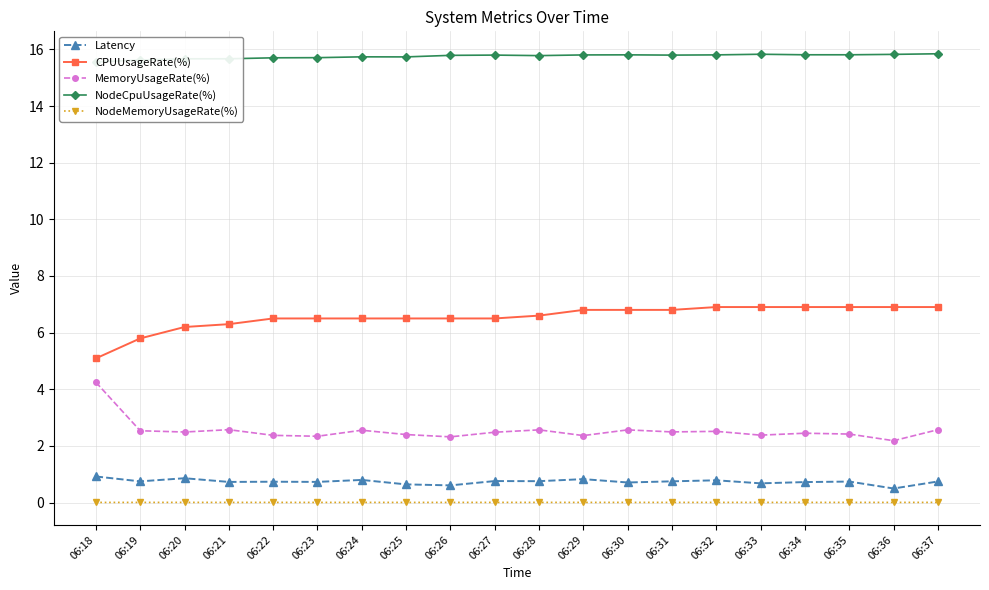

Count the number of categories in the chart.

20